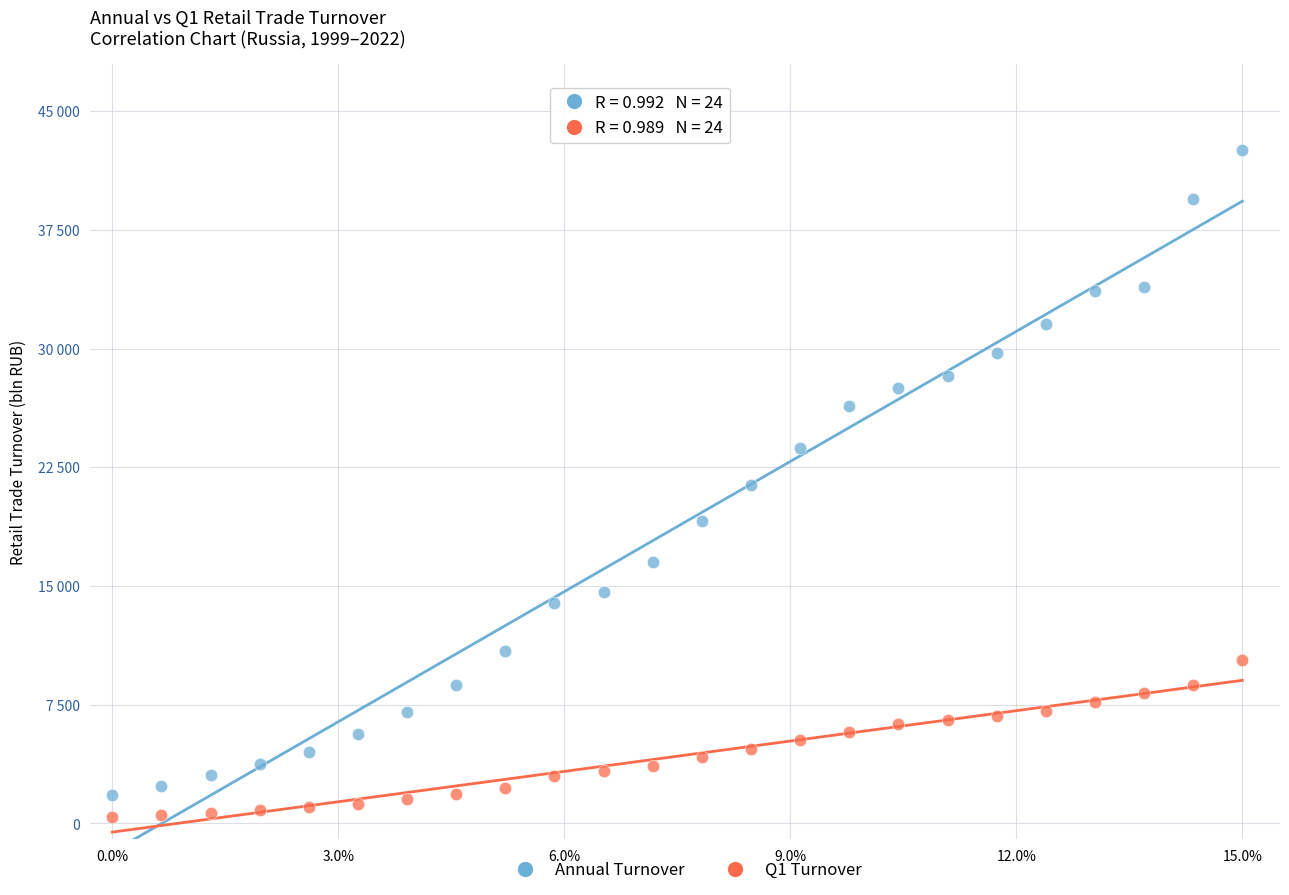

Which series contains the lowest Y value?

Q1 Turnover